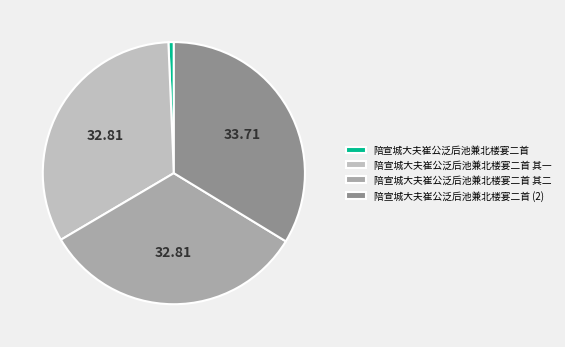

How many slices are in this pie chart?

4